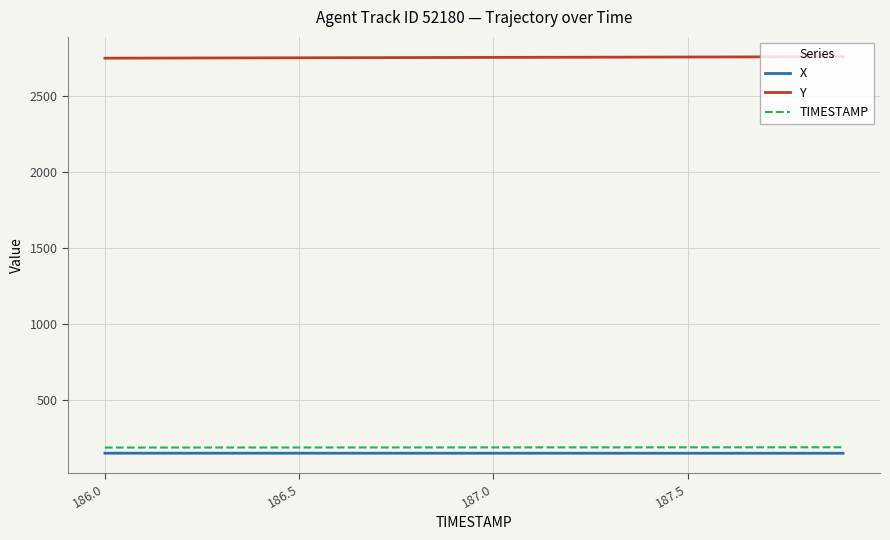

Which series has the largest total across all categories?

Y